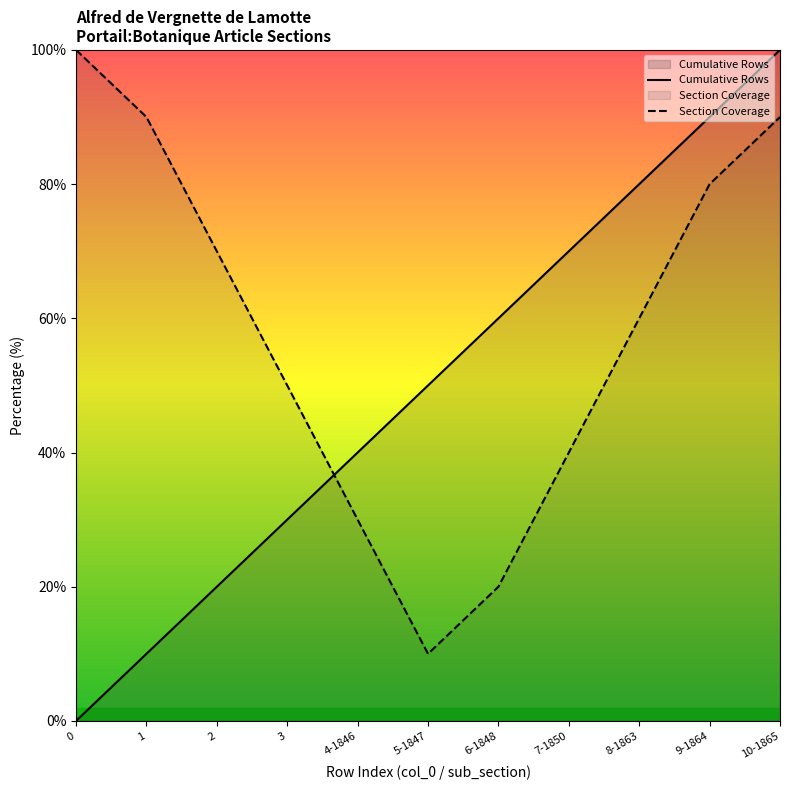

The Cumulative Rows series shows 32 at 8-1863. True or false?

False